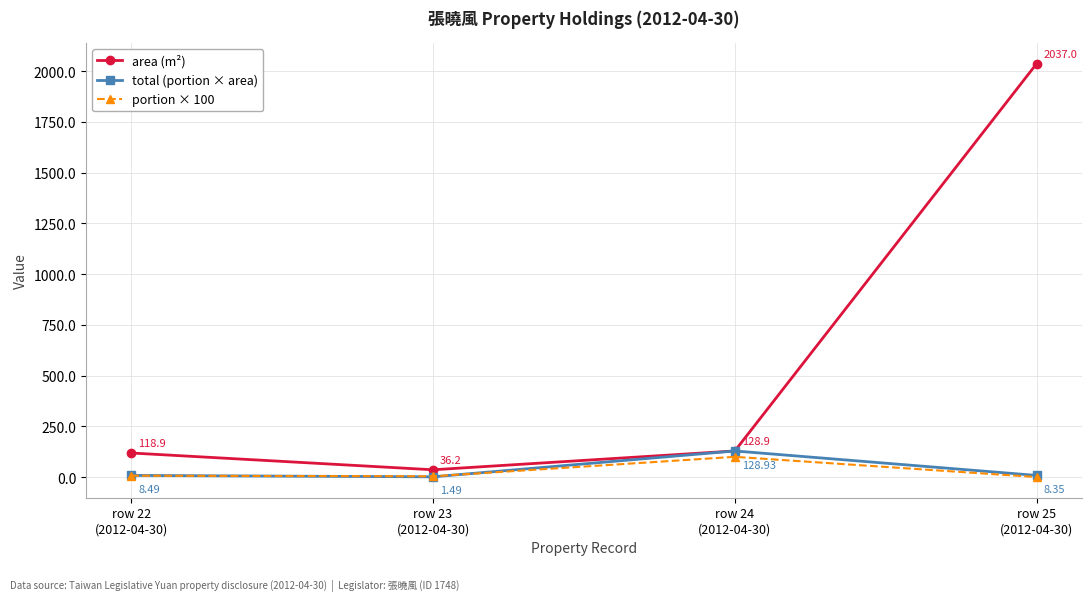

True or false: portion × 100 and area (m²) cross at least once.

False